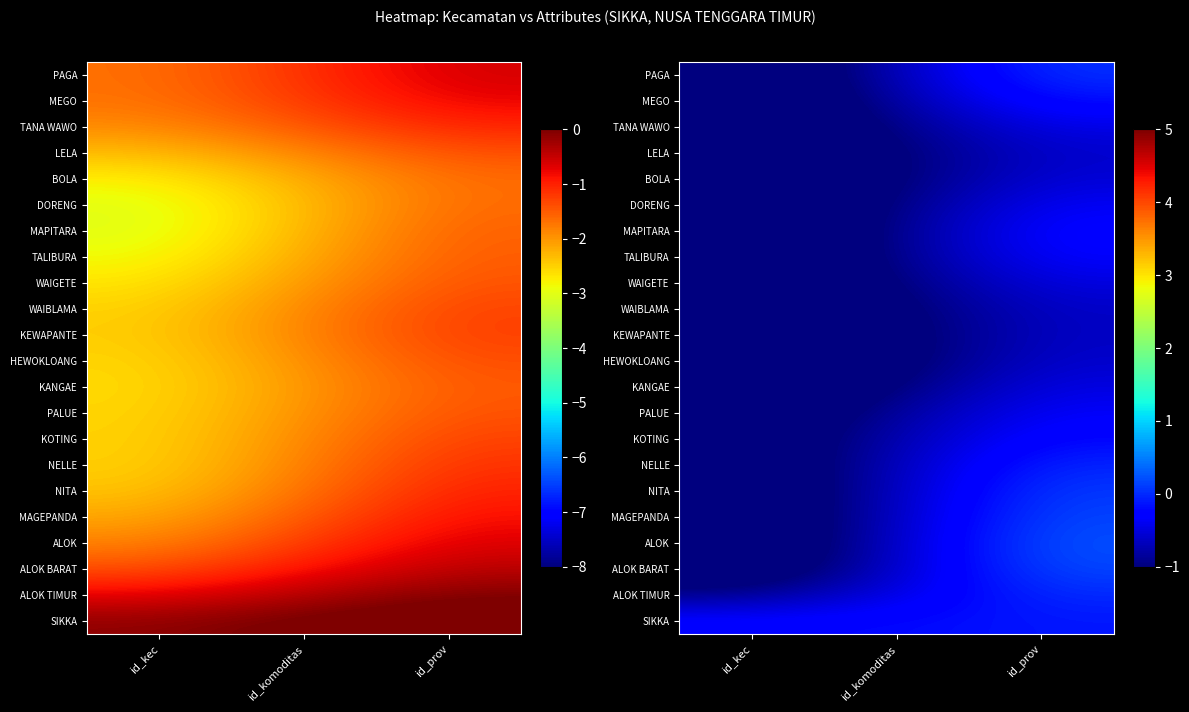

Which series has the largest total across all categories?

SIKKA